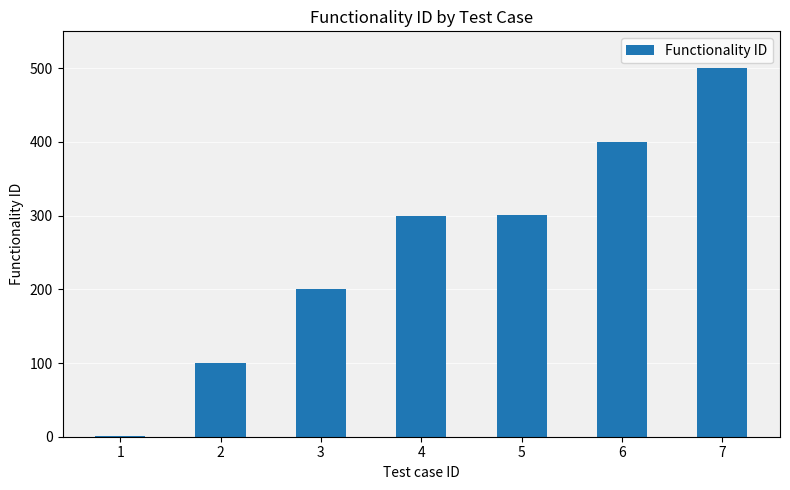

Read the value at 7, to the nearest 50.

500